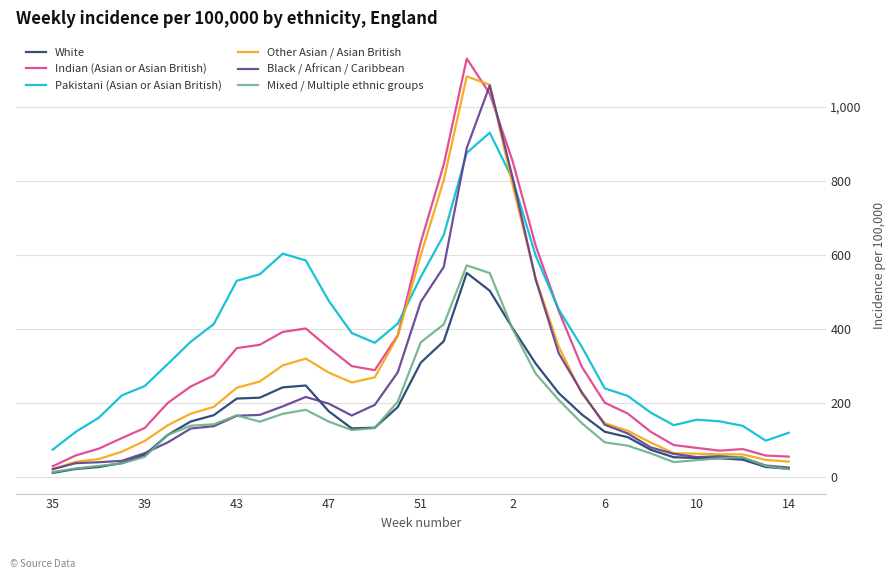

Which series has the largest total across all categories?

Pakistani (Asian or Asian British)